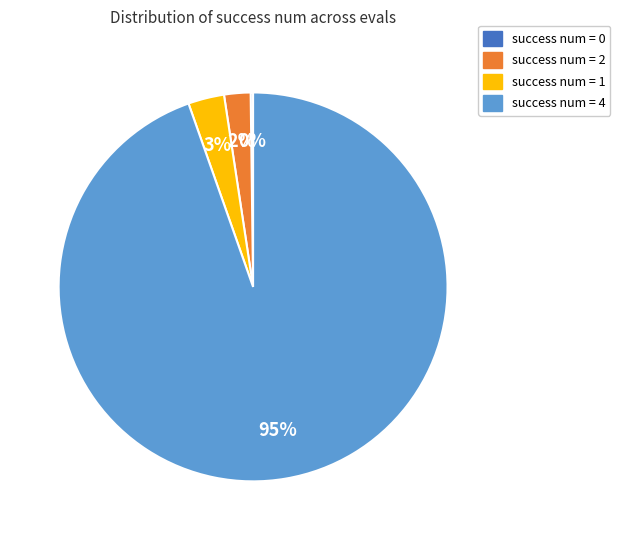

The success num = 1 slice represents 15% of the pie. True or false?

False